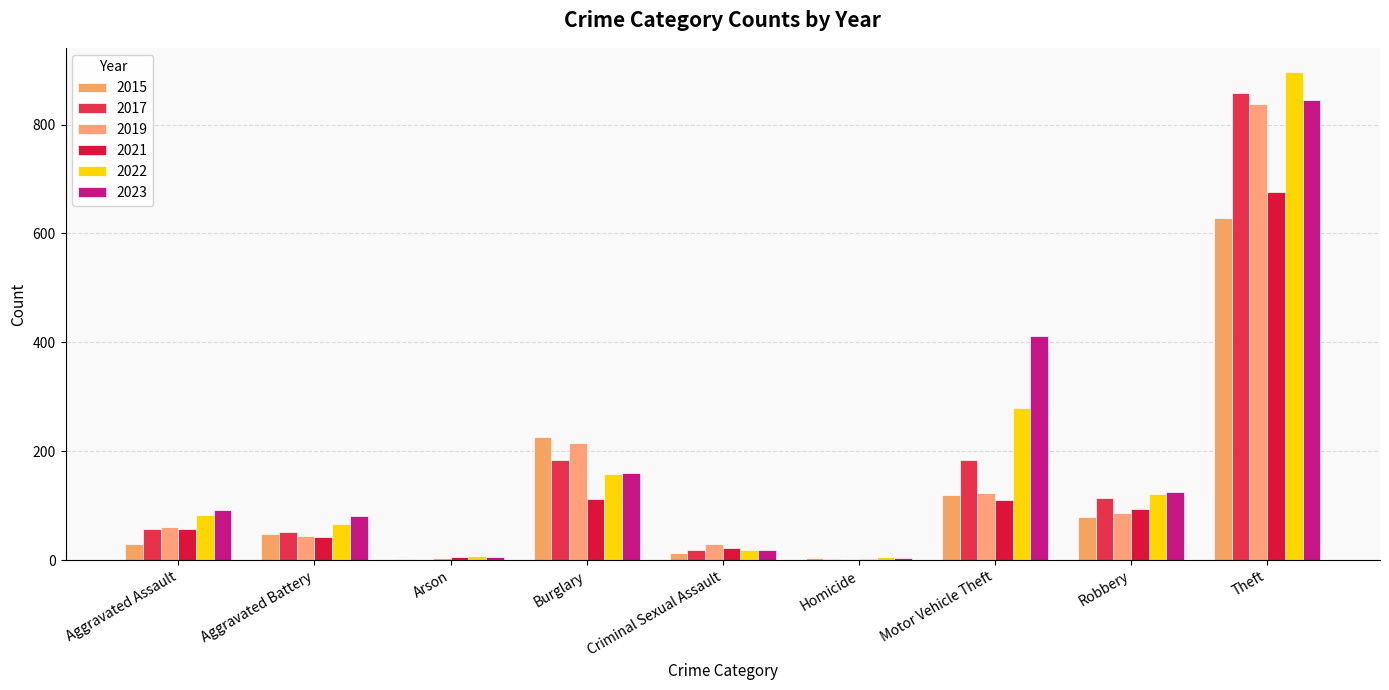

What is the lowest value of the 2019 series?

3